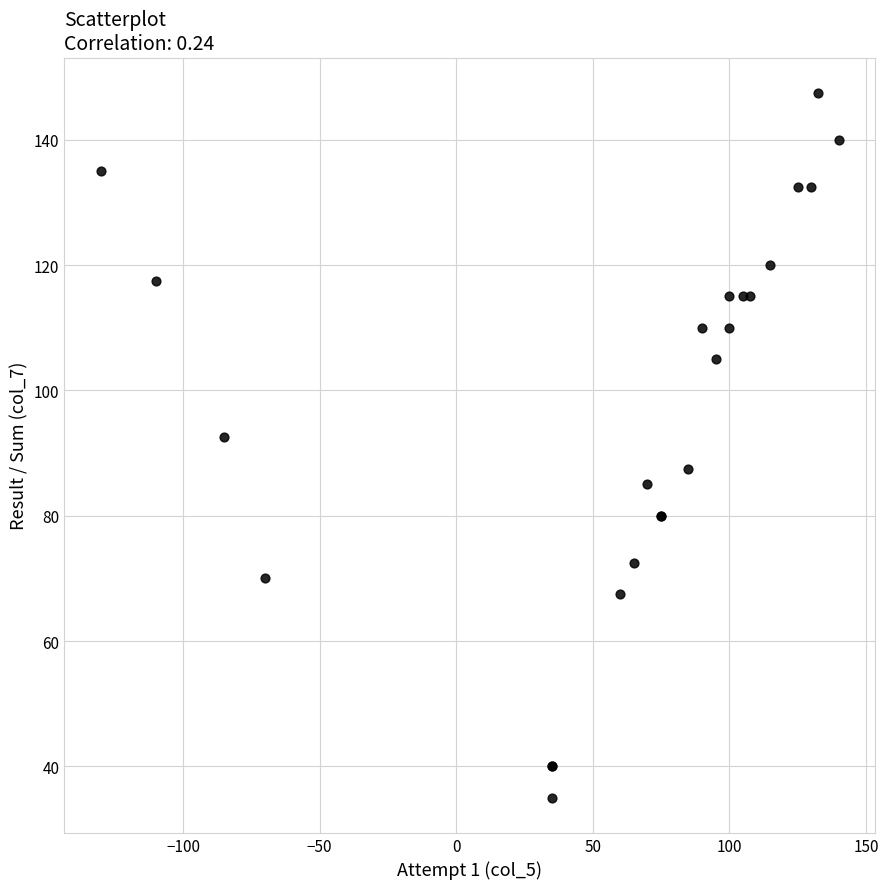

What Y value in the scatter plot is closest to 91?

92.5